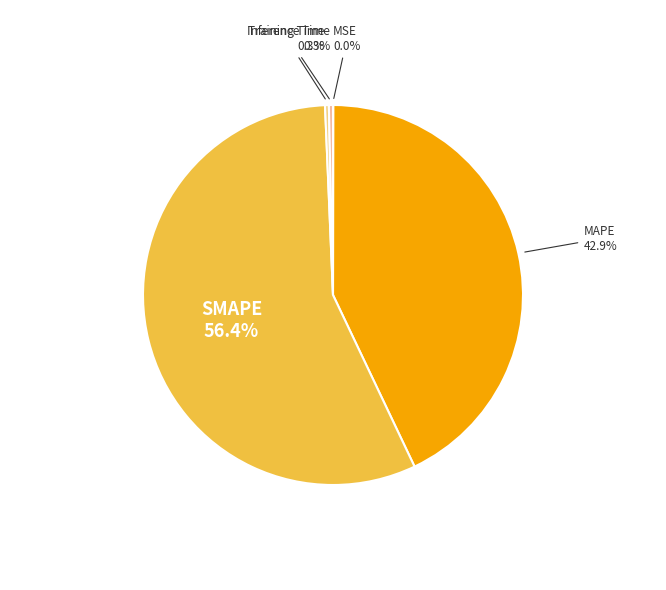

Is there any slice that represents more than half of the pie?

Yes